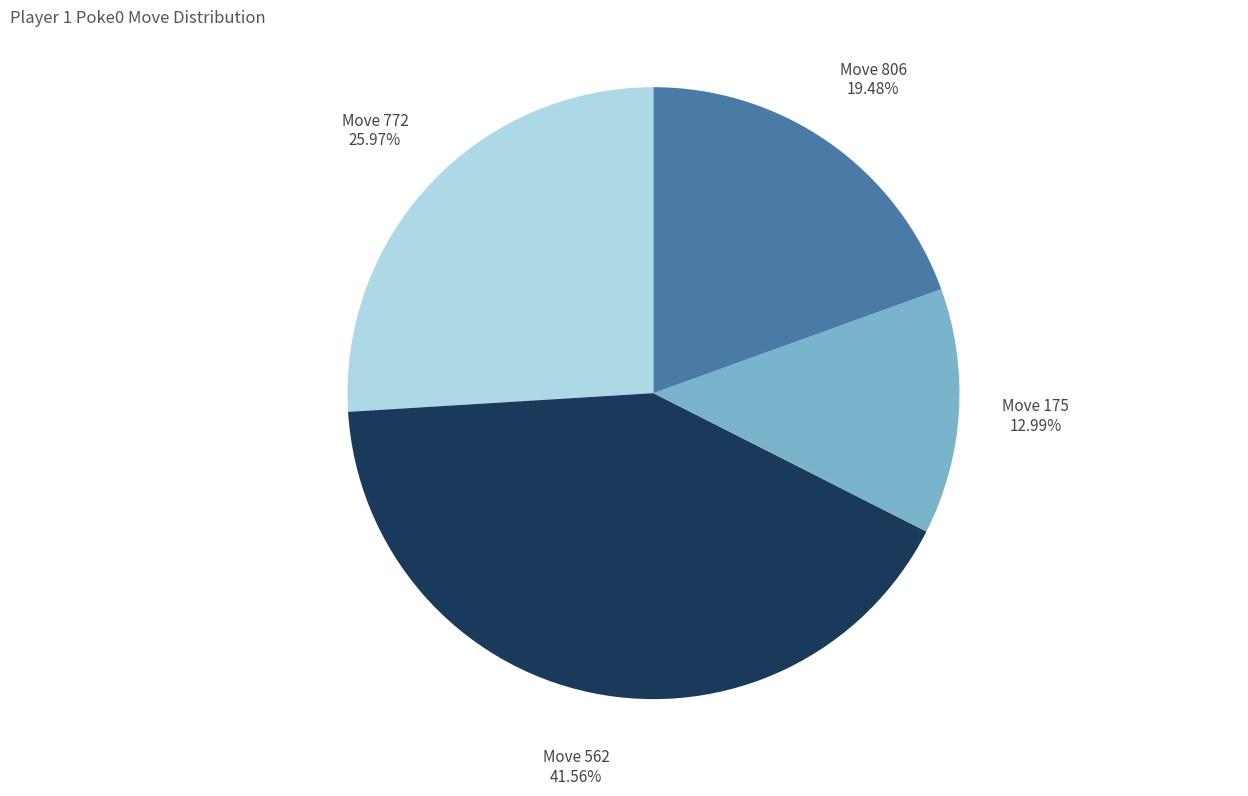

Is there any slice that represents more than half of the pie?

No